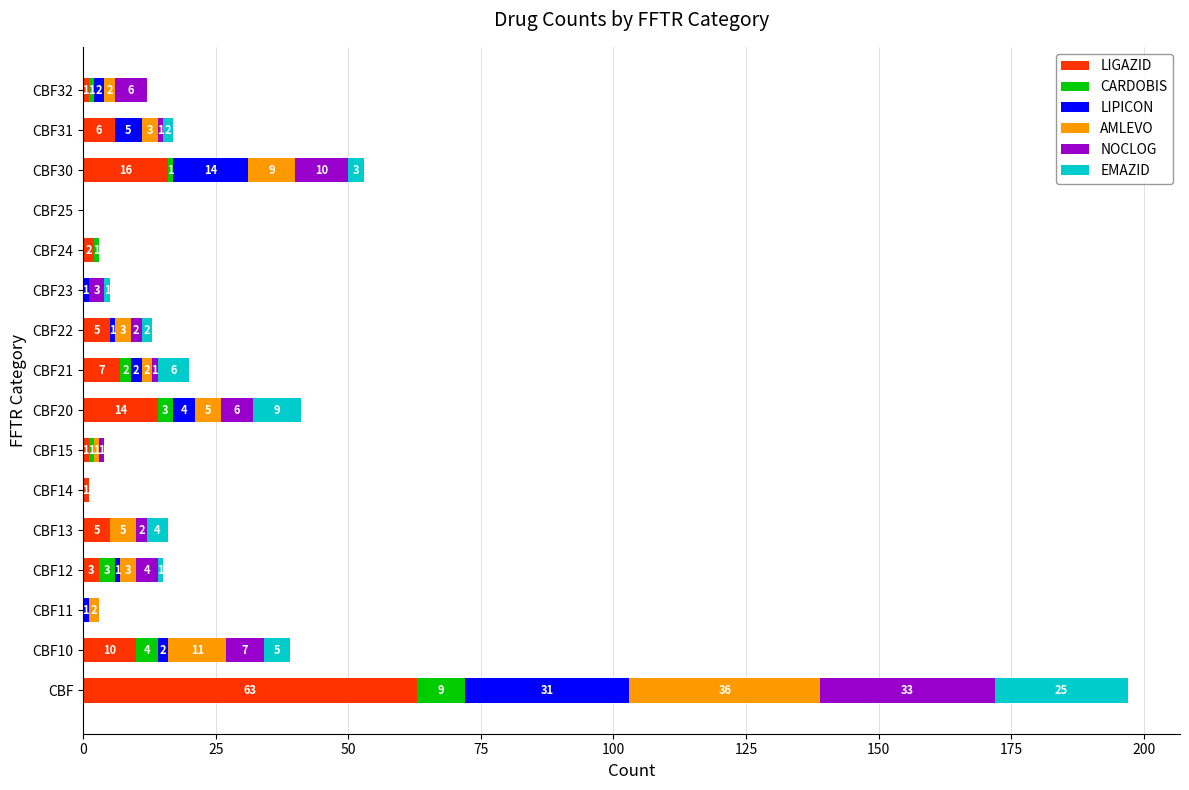

What is the maximum value for LIGAZID?

63